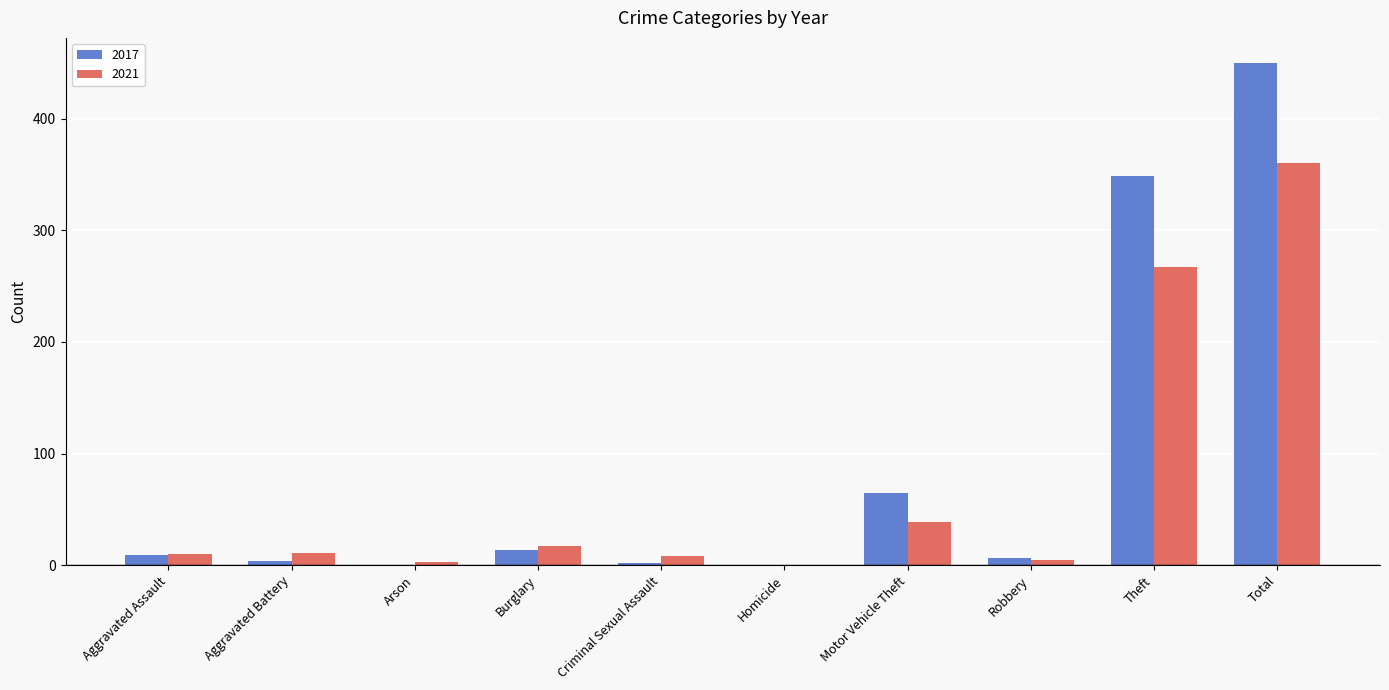

What is the greatest value displayed?

450